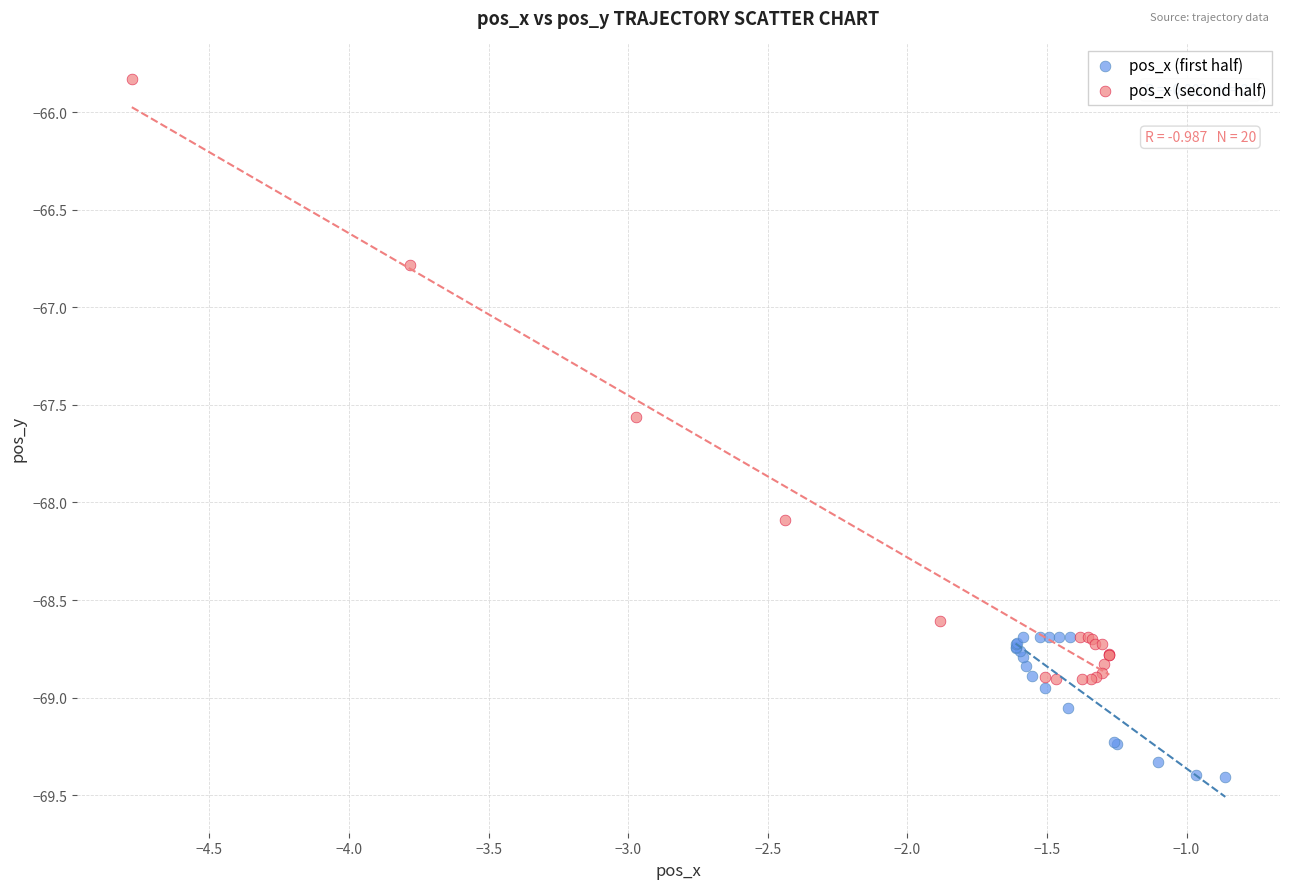

Which series has the widest spread of Y values?

pos_x (second half)